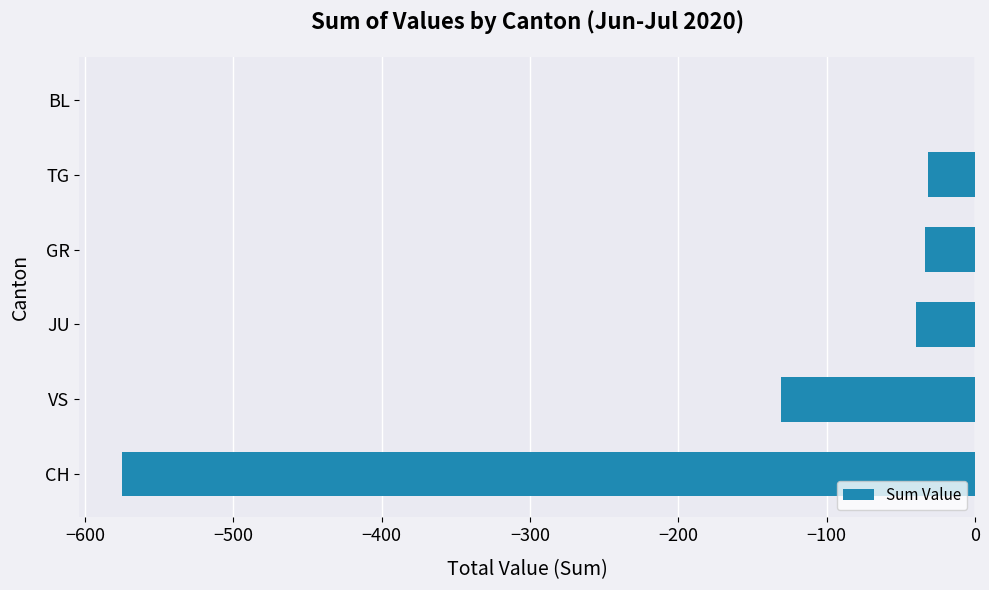

Are the bars grouped side by side (vs. stacked)?

No